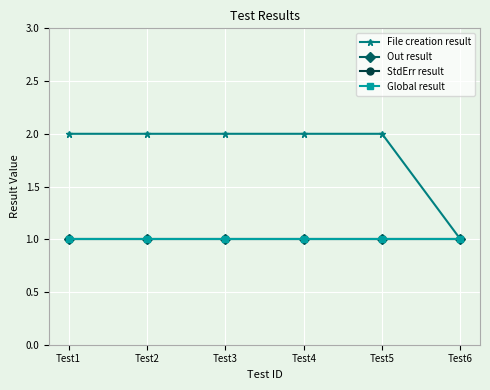

Does the chart have visible grid lines?

Yes